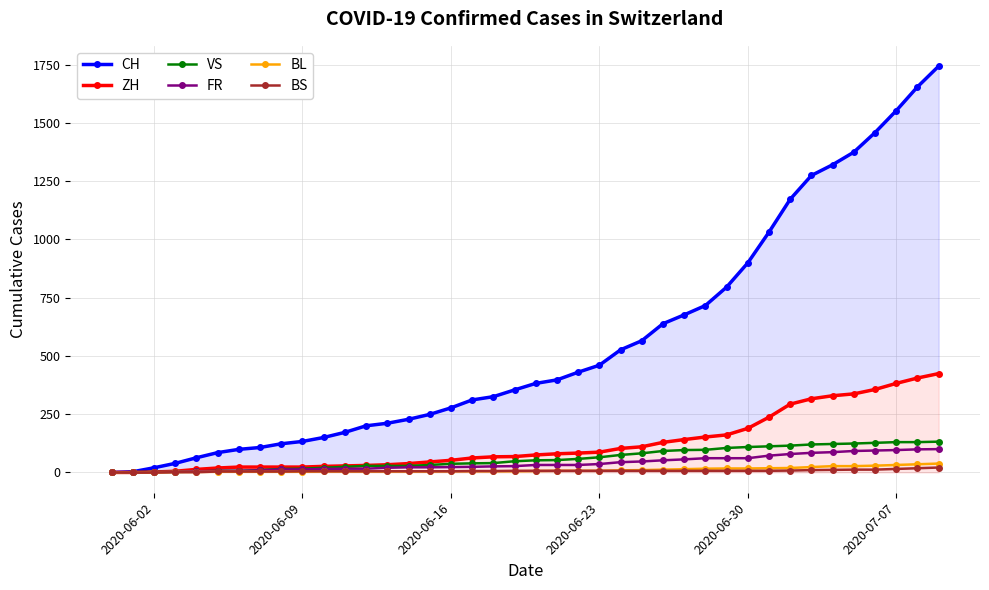

Does the chart have visible grid lines?

Yes